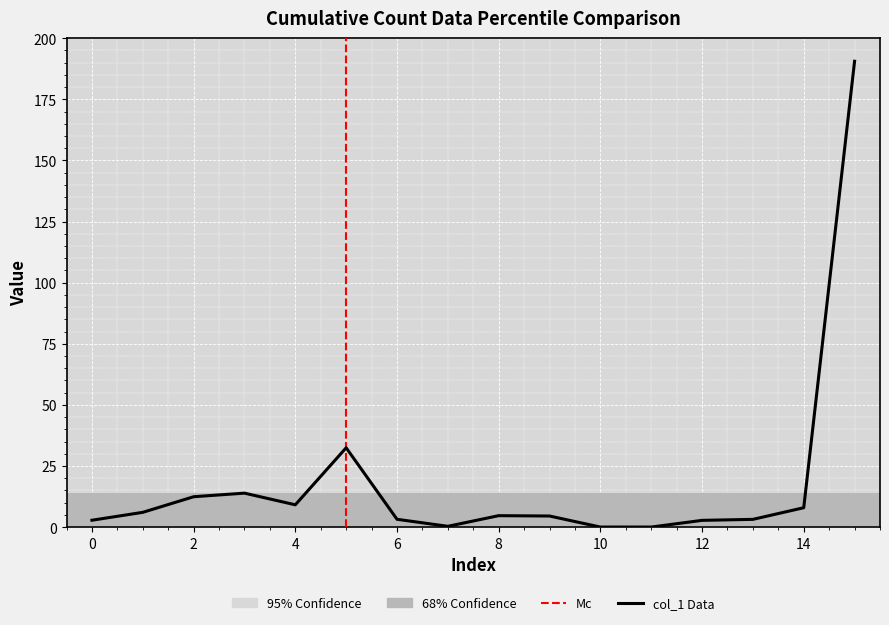

The value at 2 is 12.4. True or false?

True